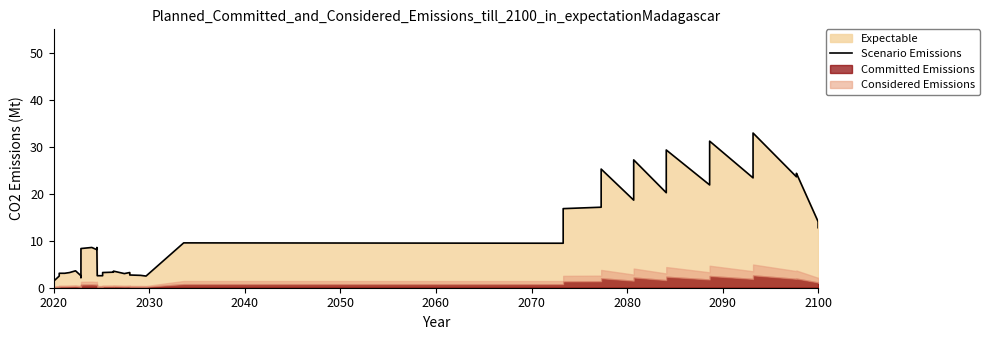

How many data points are less than 8?

18